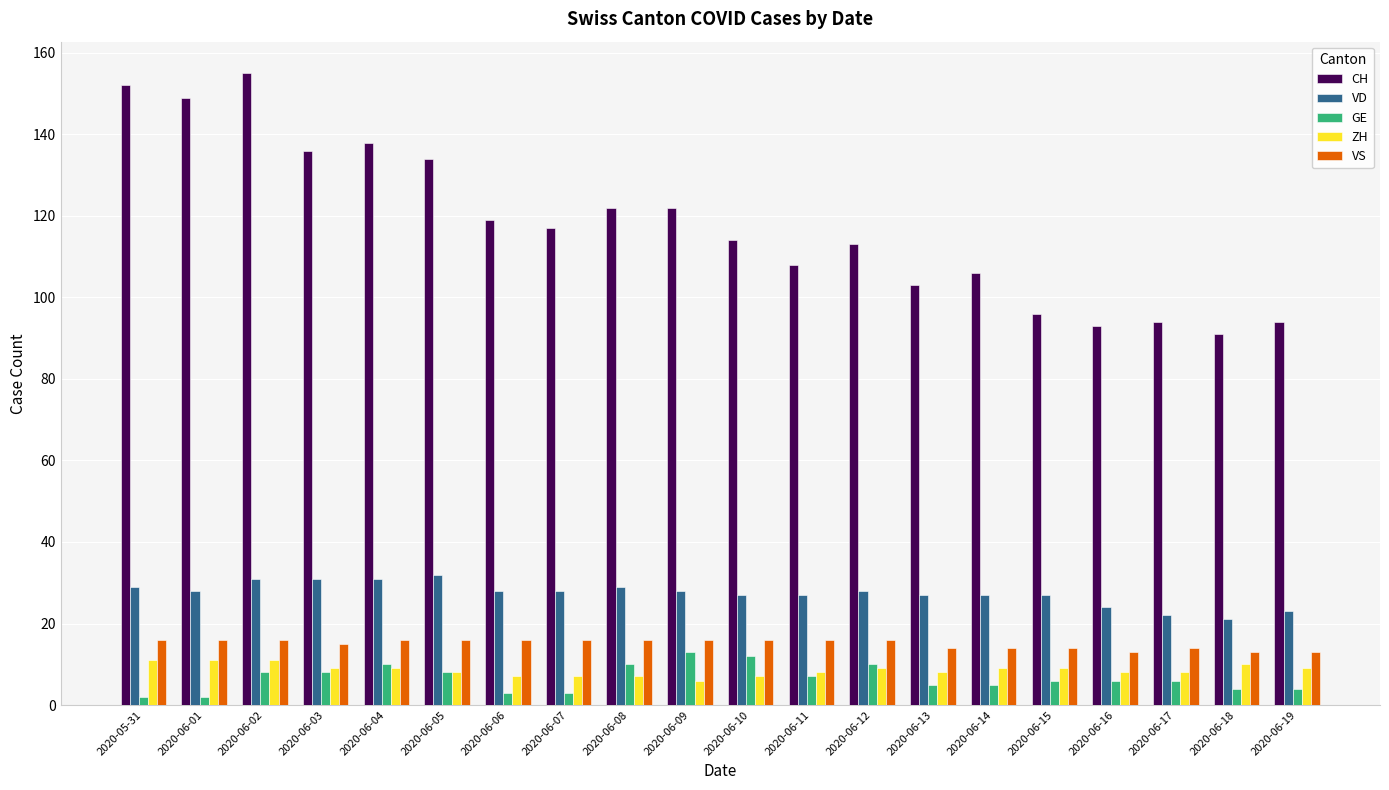

At which label does VD first exceed 28?

2020-05-31